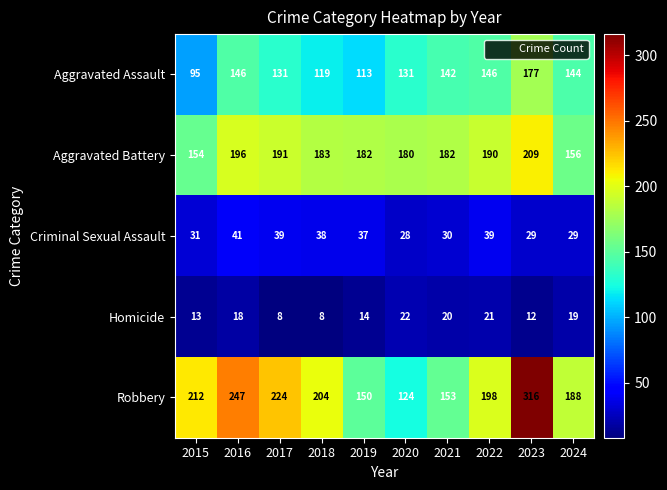

The value of Homicide at 2018 is 8. True or false?

True